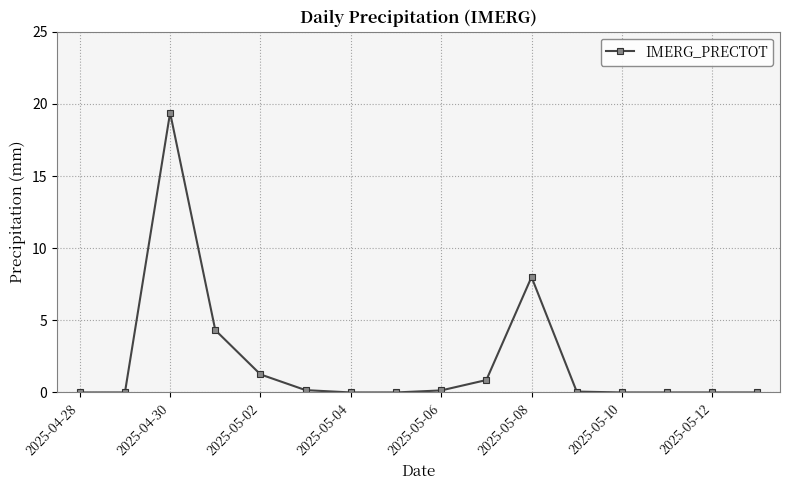

What is the greatest value displayed?

19.4